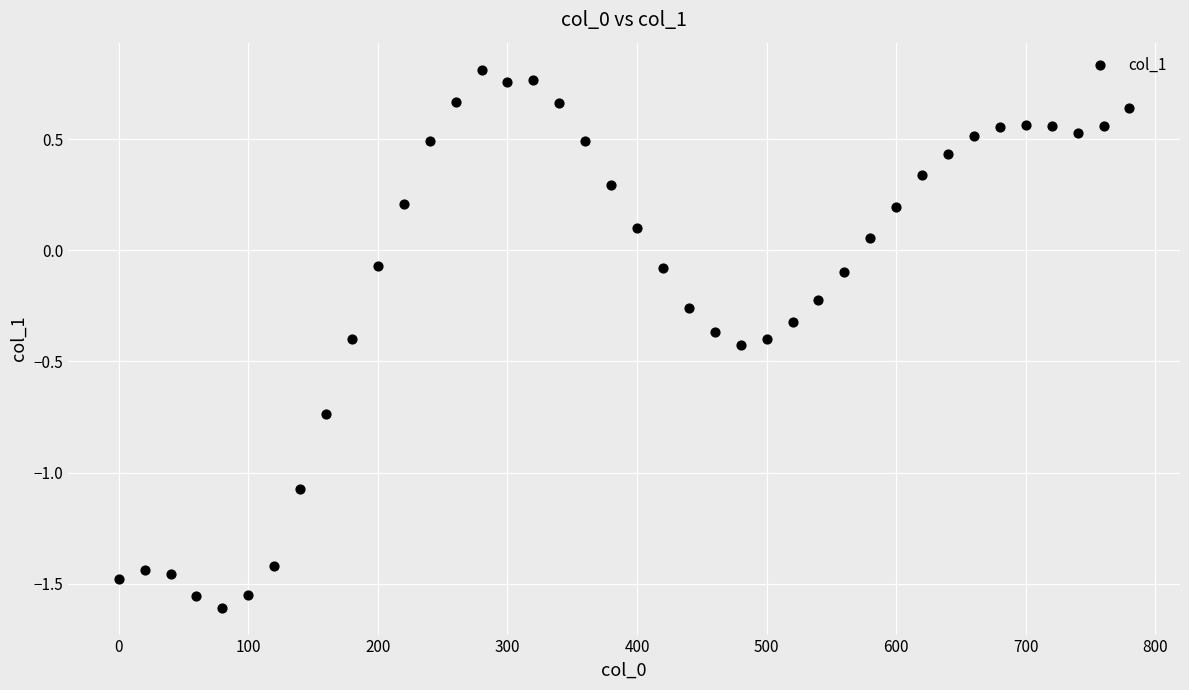

What is the range of X values (max minus min)?

780.0